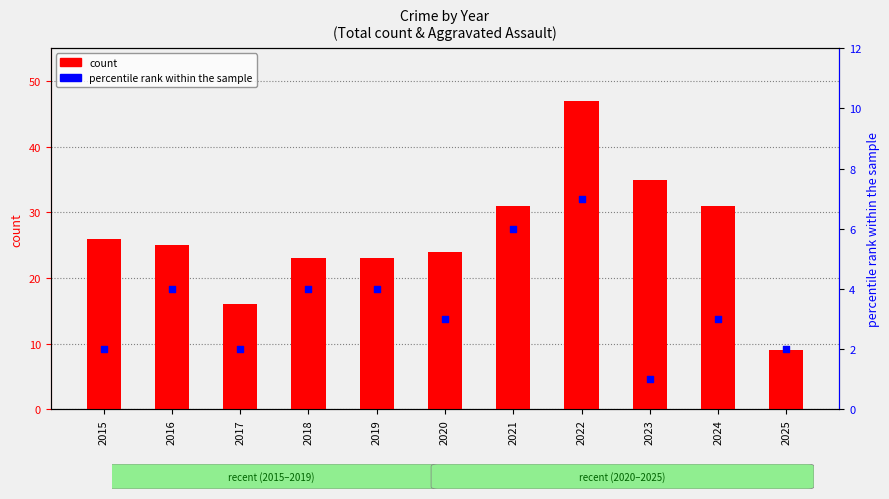

At which category is the sum across all series the highest?

2022